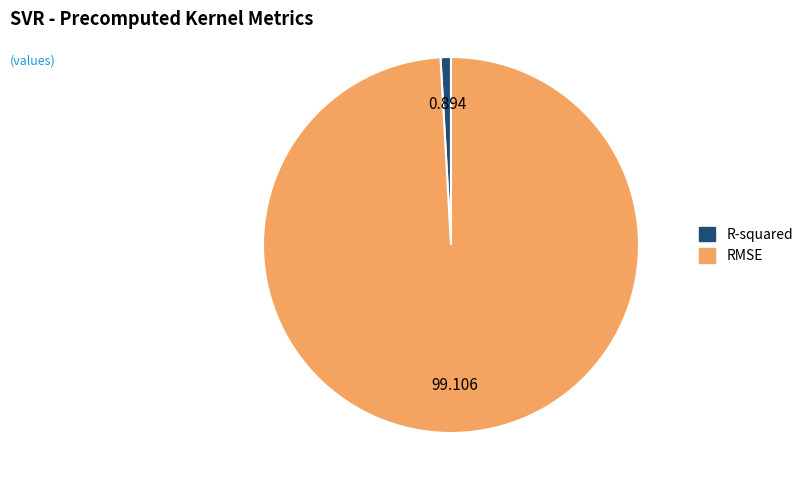

Does any single category account for the majority?

Yes